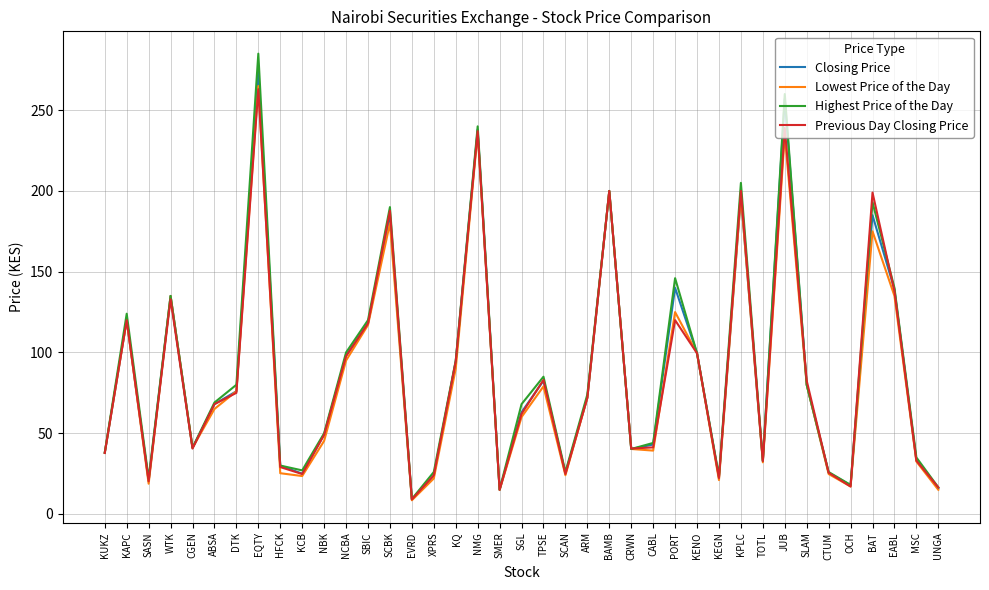

At which category does Highest Price of the Day reach its first local valley?

SASN